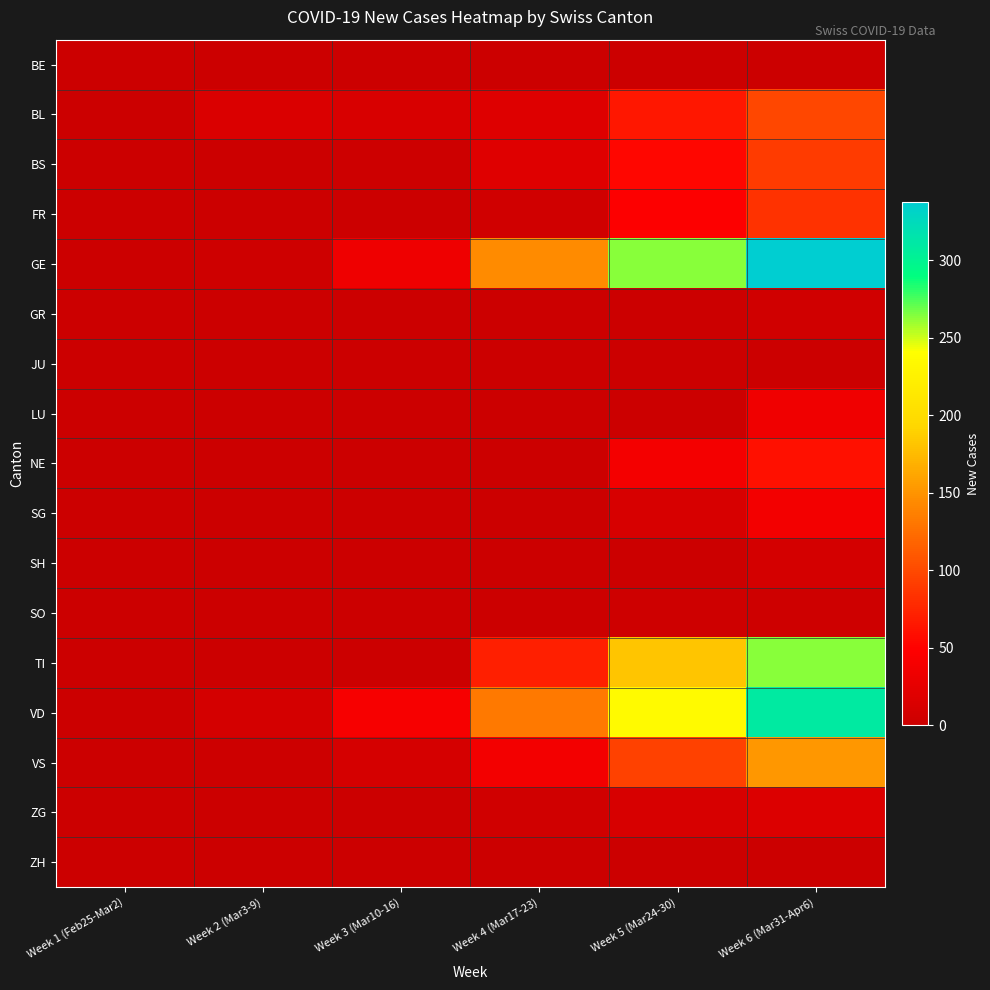

Which series has the widest spread of values?

GE